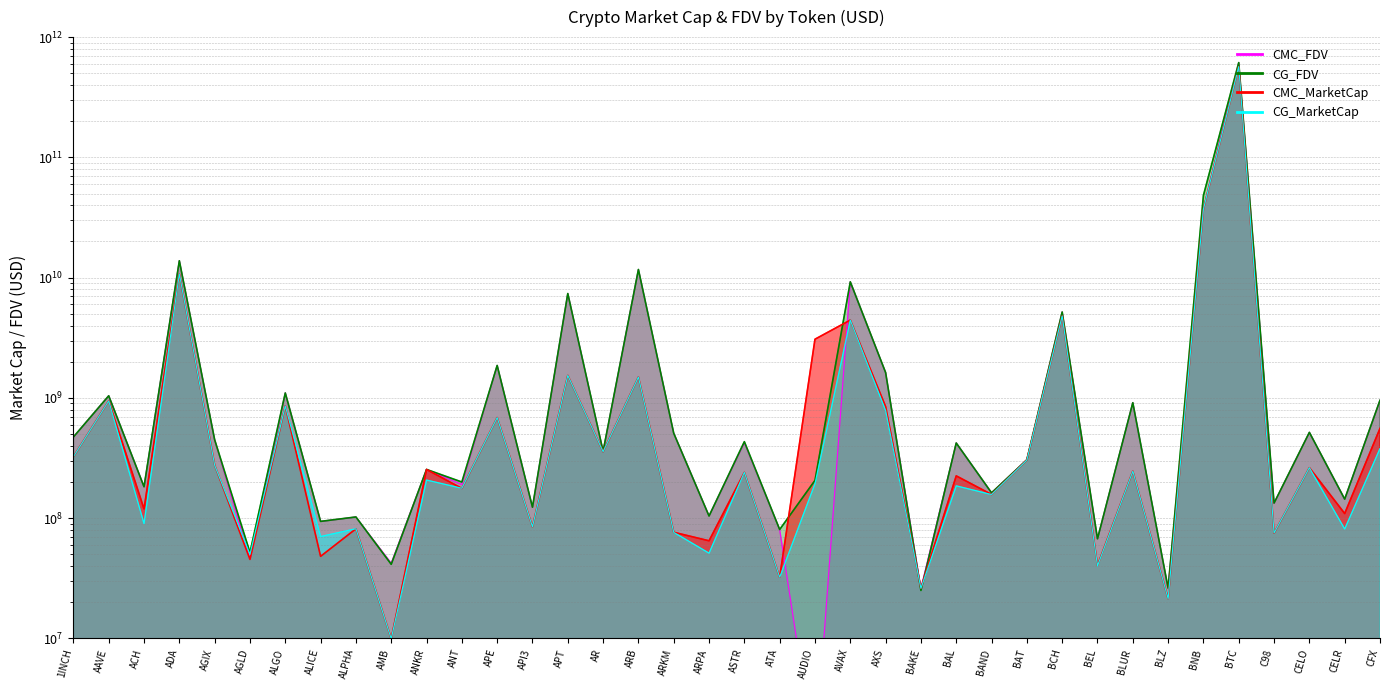

How many values in the CMC_MarketCap series are below 254209702?

19